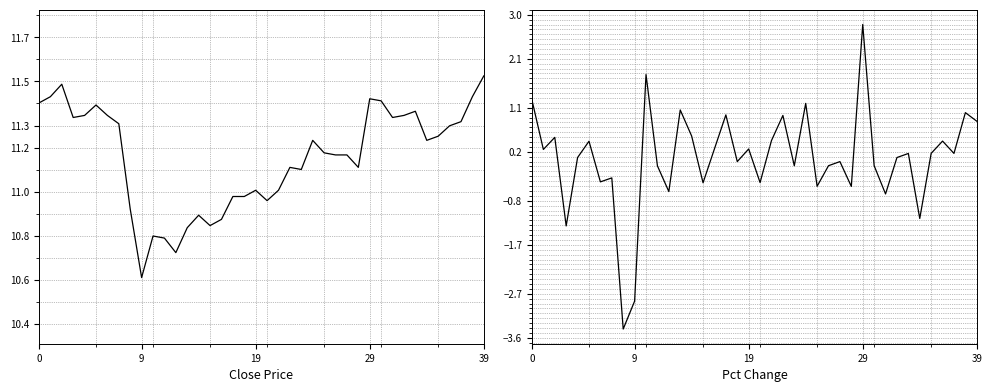

What are all the series names shown in the legend?

close, pctChg